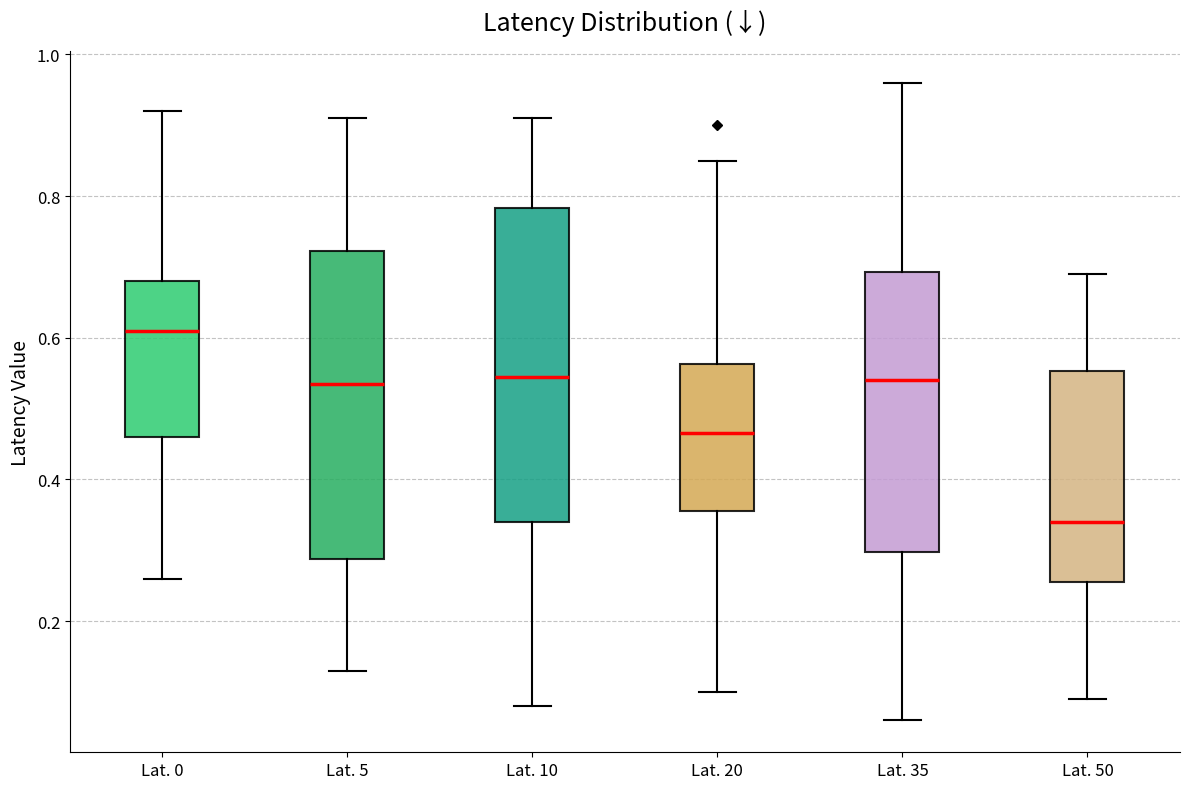

Where is the upper edge of the box for Lat. 50 on the y-axis? The values are not printed on the chart, so give them approximately, as read against the axis.

0.56